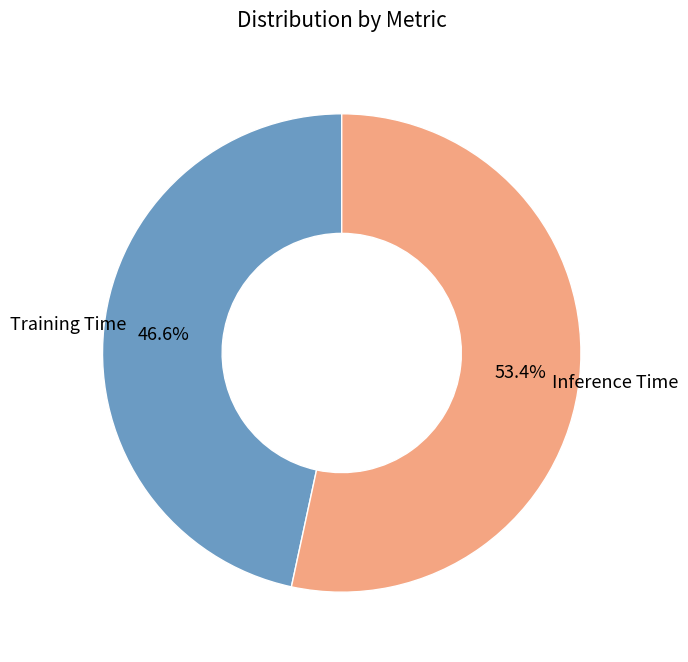

To the nearest percent, what is the difference between the largest and smallest slice percentages?

7%